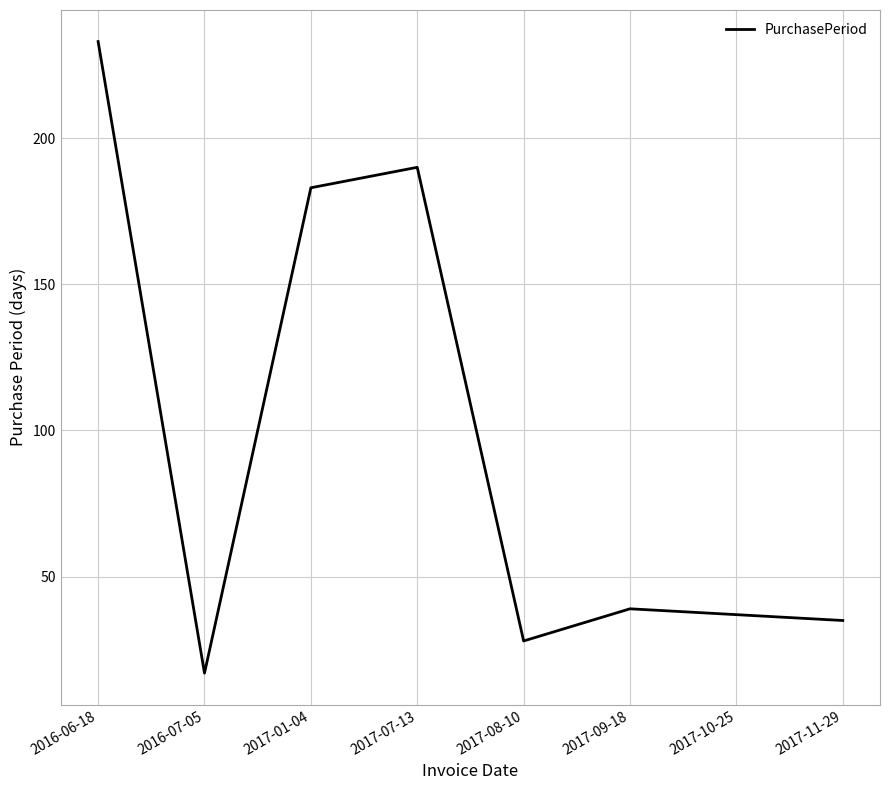

Reading left to right, transcribe all the data shown in this chart.

2016-06-18=233	2016-07-05=17	2017-01-04=183	2017-07-13=190	2017-08-10=28	2017-09-18=39	2017-10-25=37	2017-11-29=35